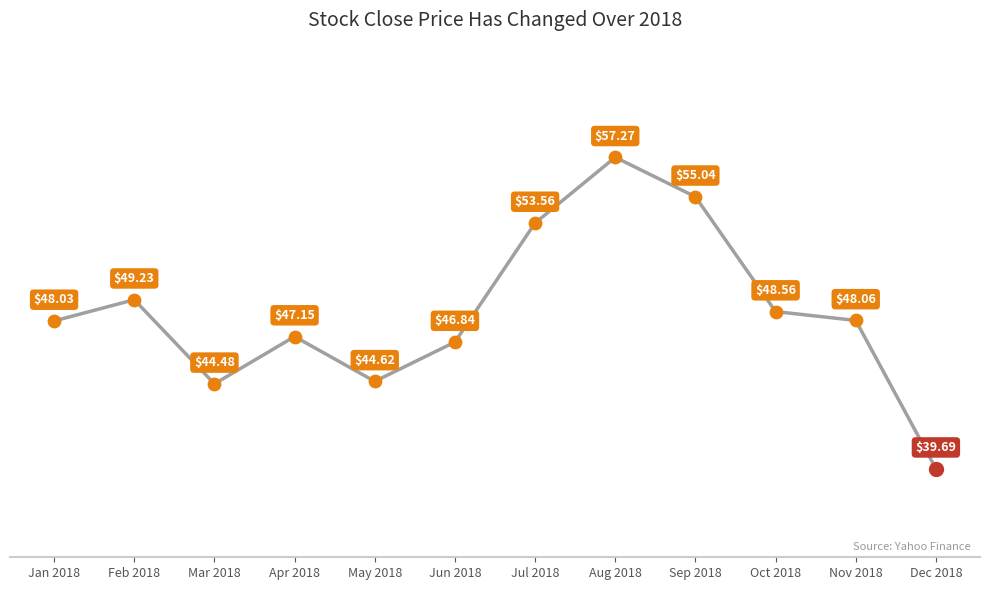

Which has a higher value, Oct 2018 or Apr 2018?

Oct 2018